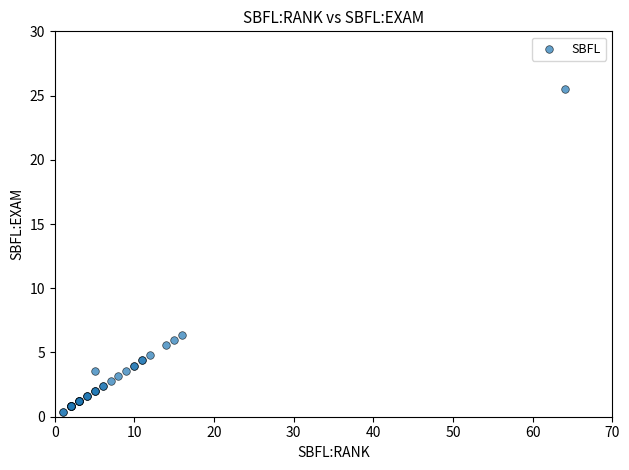

What Y value in the scatter plot is closest to 12?

6.4